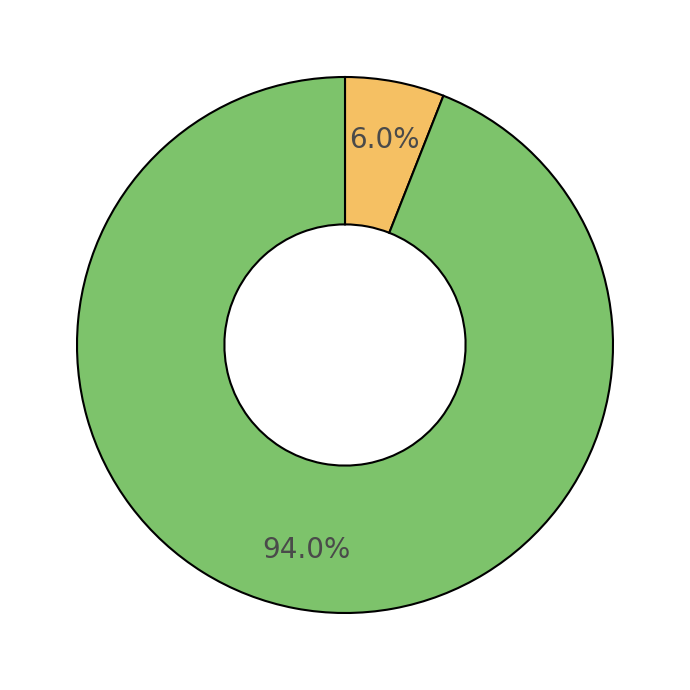

Does any single category account for the majority?

Yes